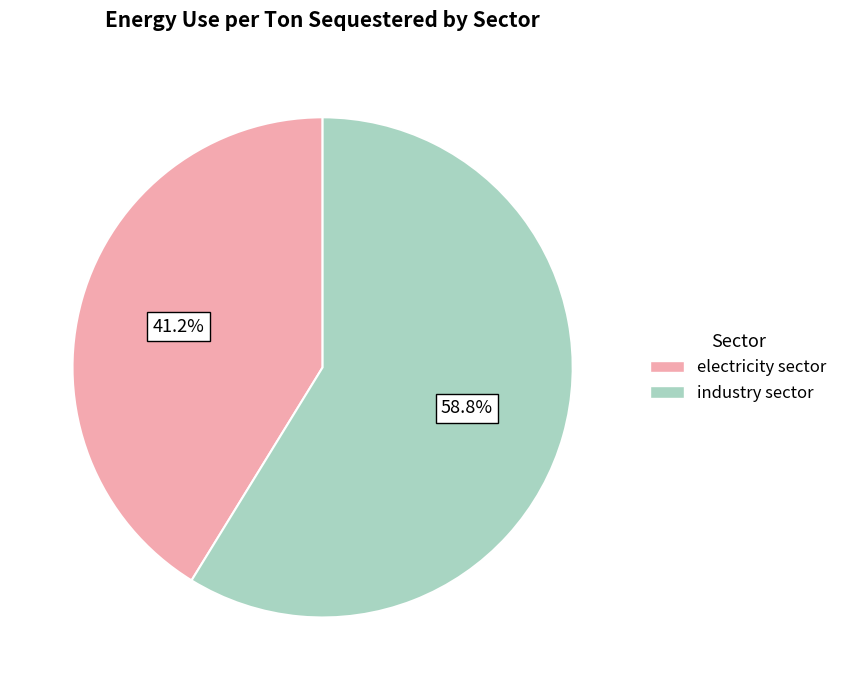

To the nearest percent, what portion does industry sector represent?

59%